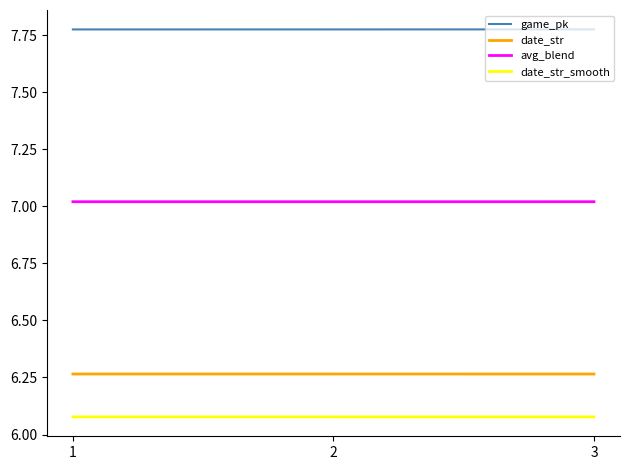

Rank the series by their maximum value, from lowest to highest.

date_str_smooth, date_str, avg_blend, game_pk